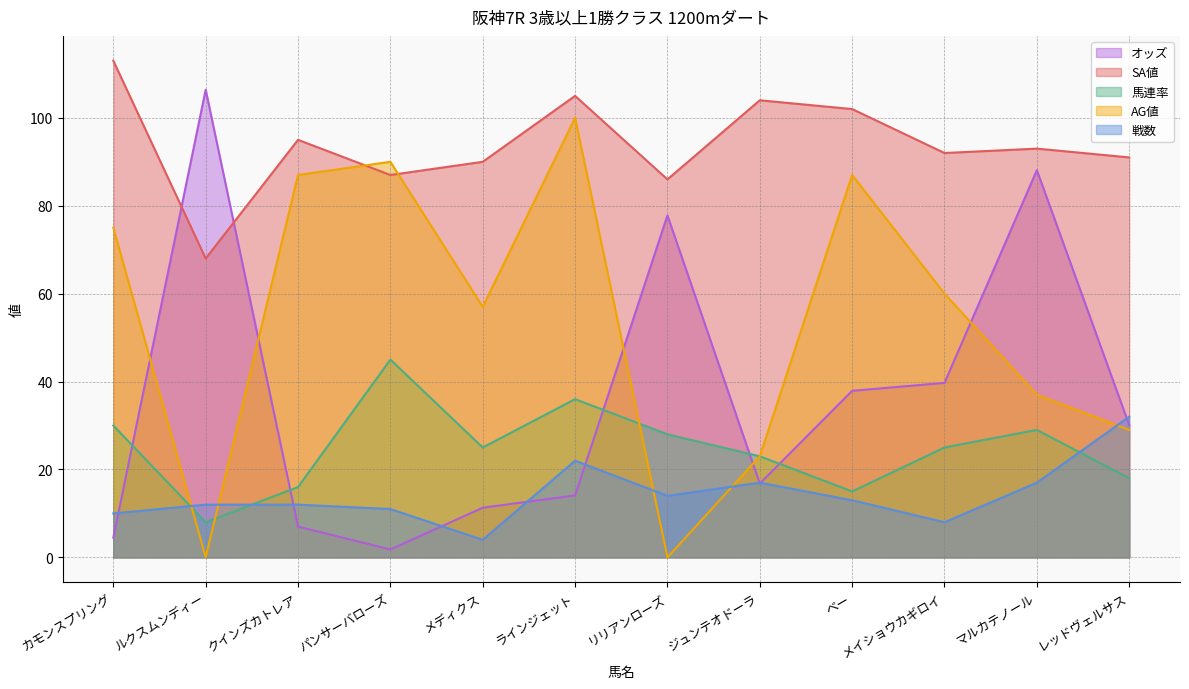

Between which two adjacent categories do オッズ and 戦数 first intersect?

カモンスプリング and ルクスムンディー